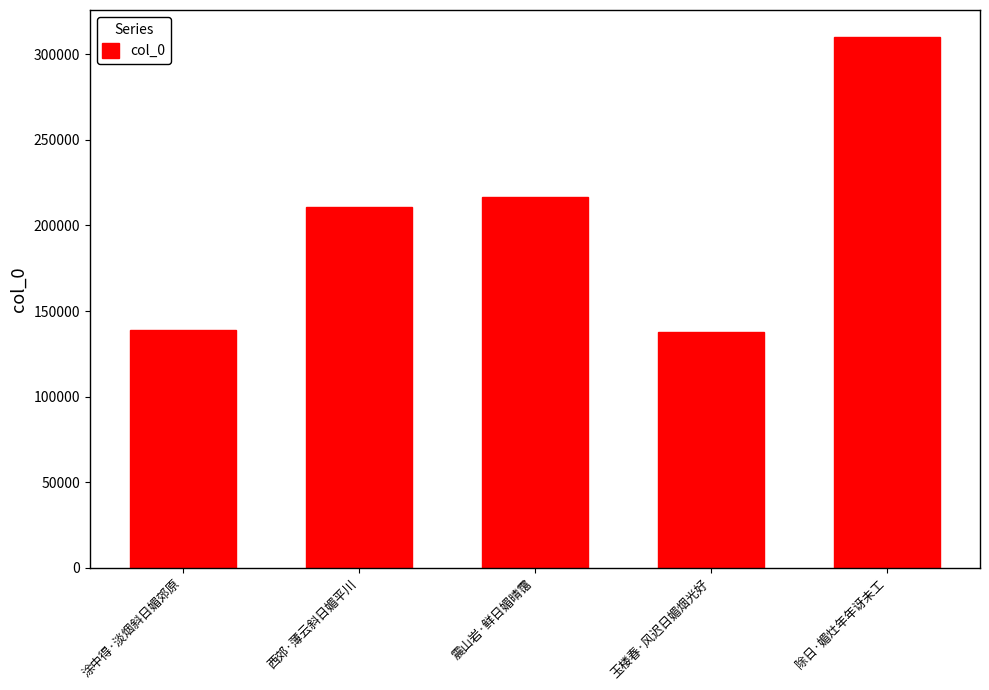

What is the label of the 3rd bar from the right?

震山岩·鲜日媚晴霭